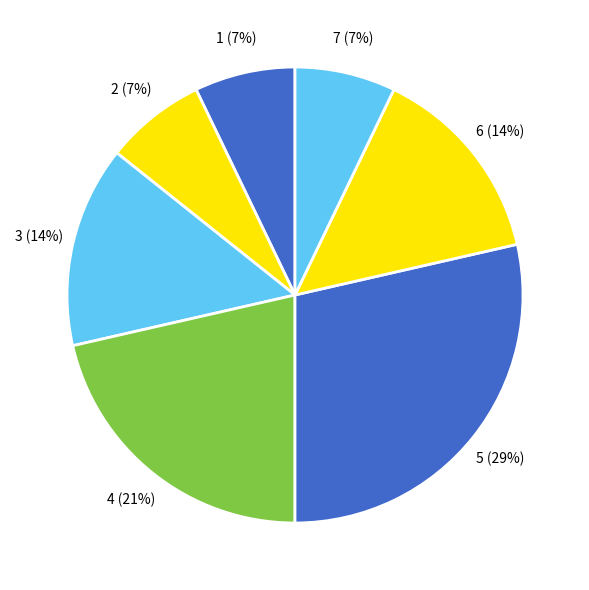

Do 7 and 3 together represent more than half of the pie?

No